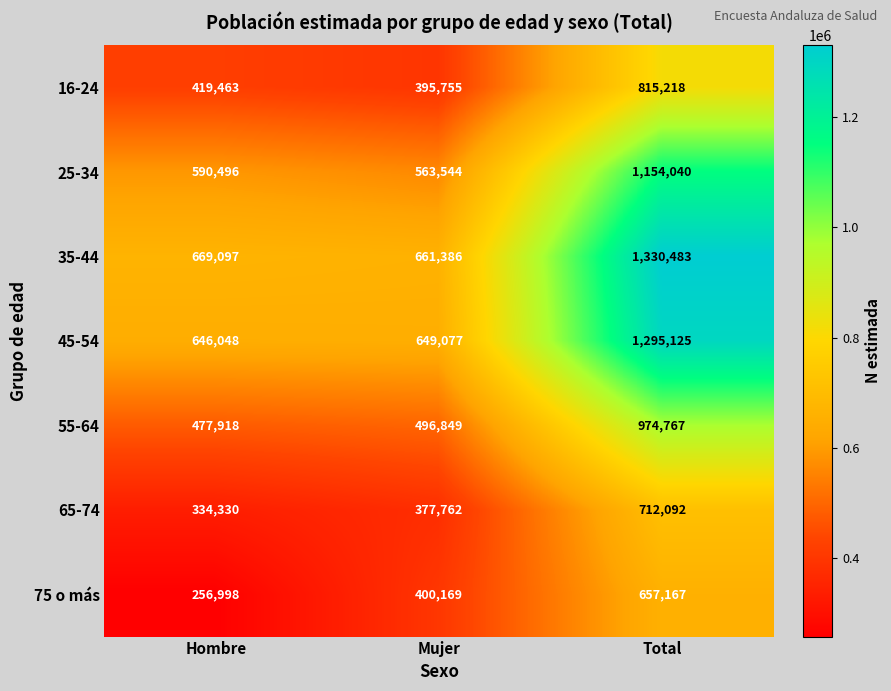

What is the sum of all 35-44 values?

2660966